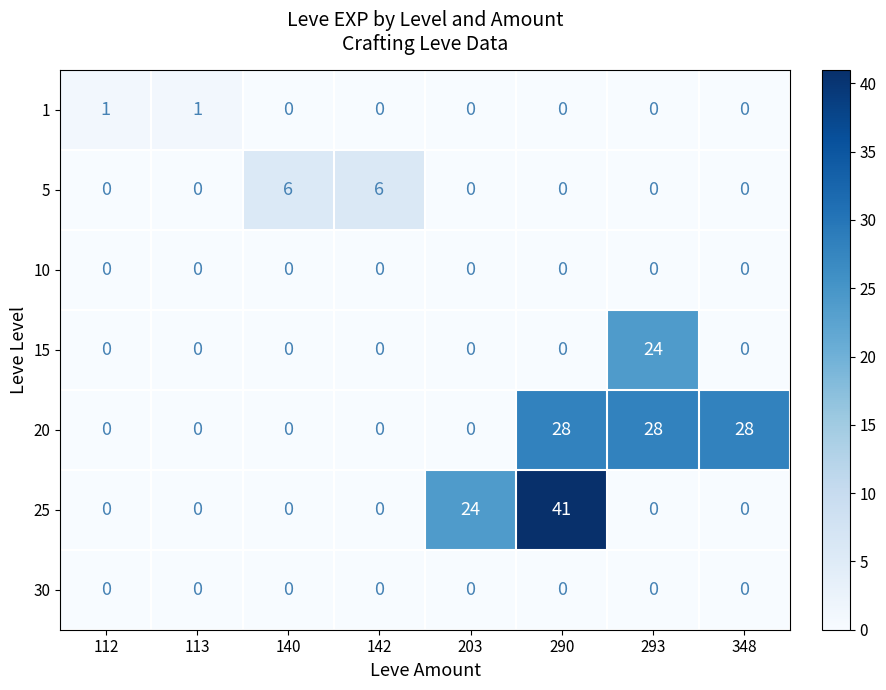

How many data points in 1 are above 0?

2